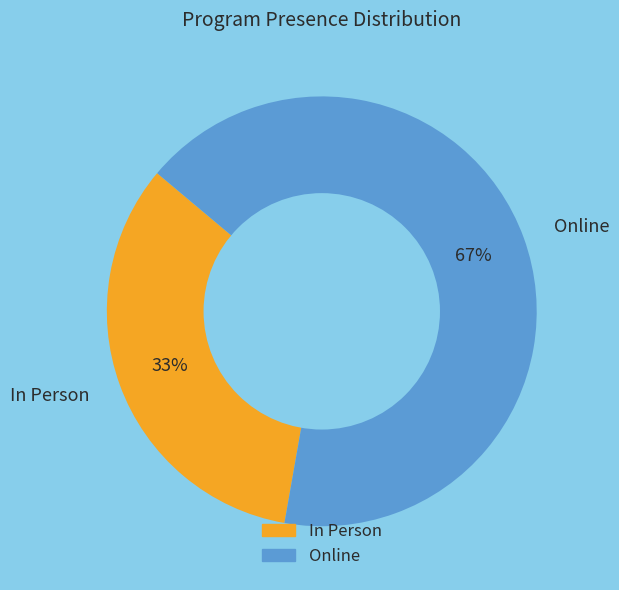

How many slices are in this pie chart?

2